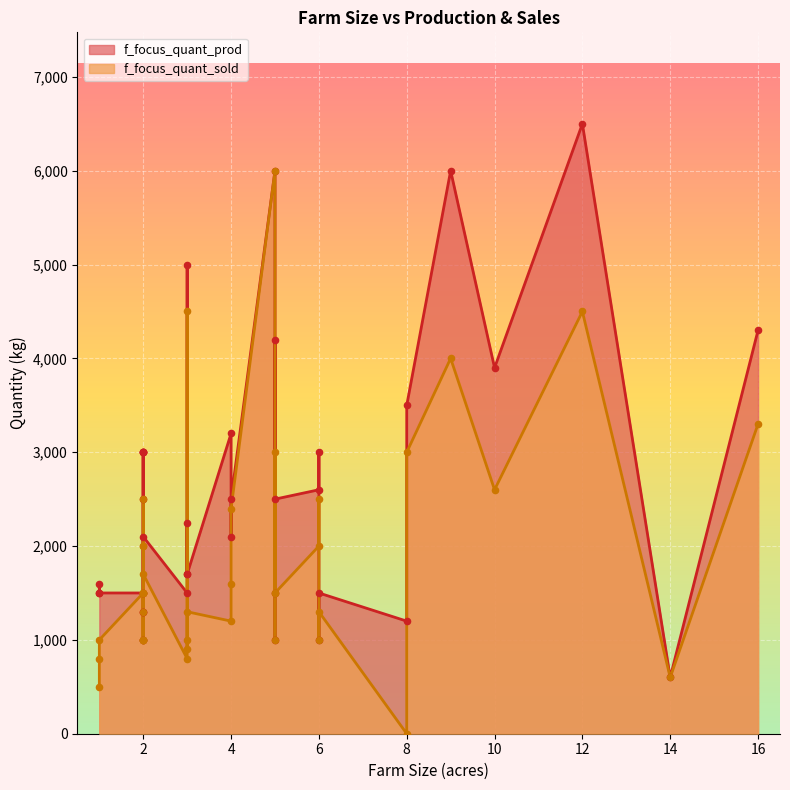

Which series reaches the minimum Y coordinate?

f_focus_quant_sold